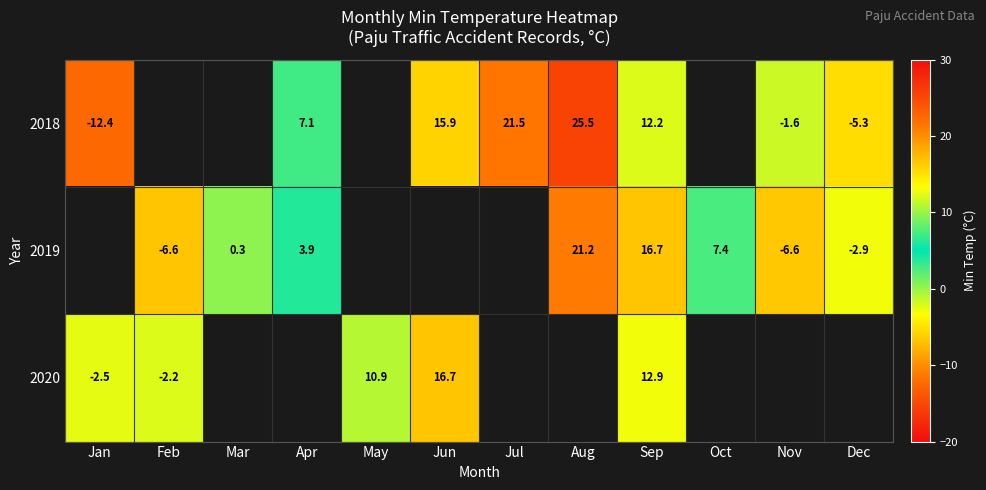

The value of 2018 at Sep is 17.3. True or false?

False